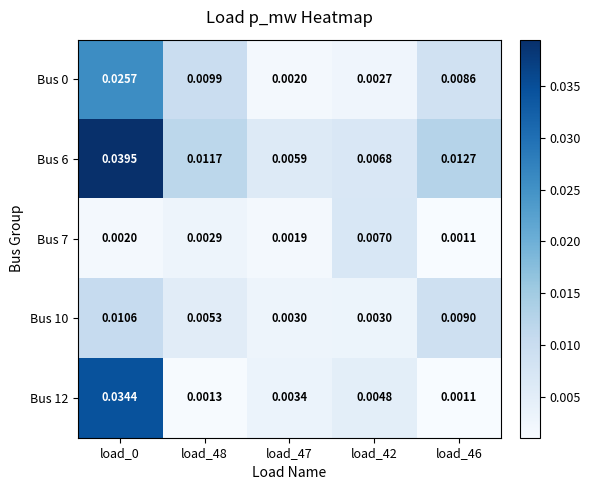

Is the value of Bus 7 at load_0 greater than the value of Bus 12 at load_42?

No